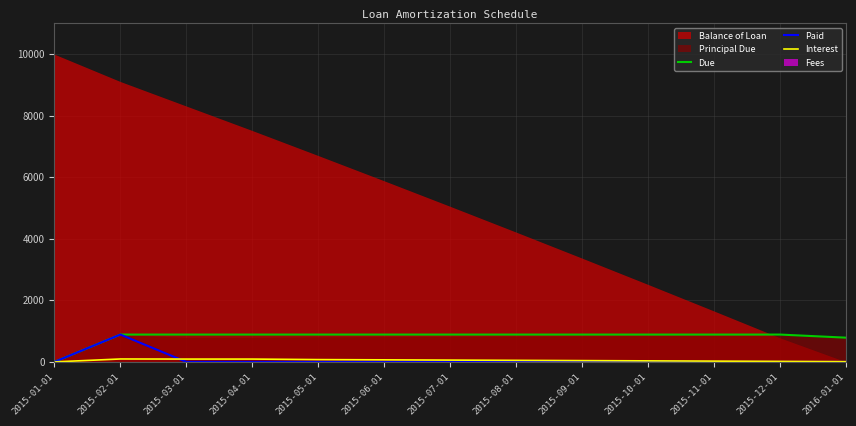

Where is the first local maximum for Interest?

2015-02-01